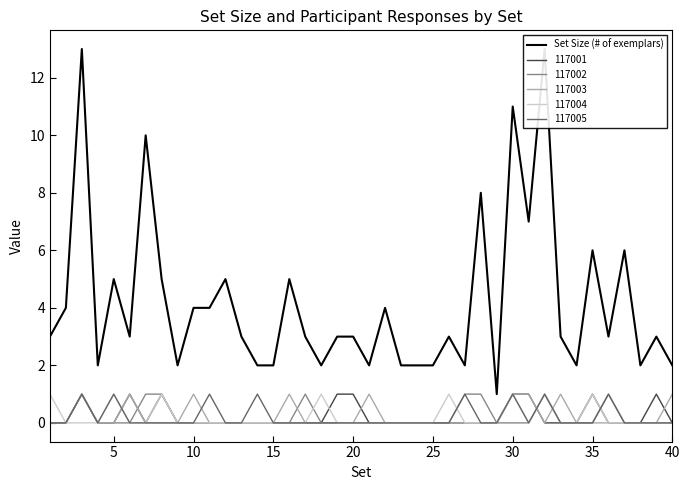

Reading left to right, transcribe all the data shown in this chart.

3	4	13	2	5	3	10	5	2	4	4	5	3	2	2	5	3	2	3	3	2	4	2	2	2	3	2	8	1	11	7	13	3	2	6	3	6	2	3	2